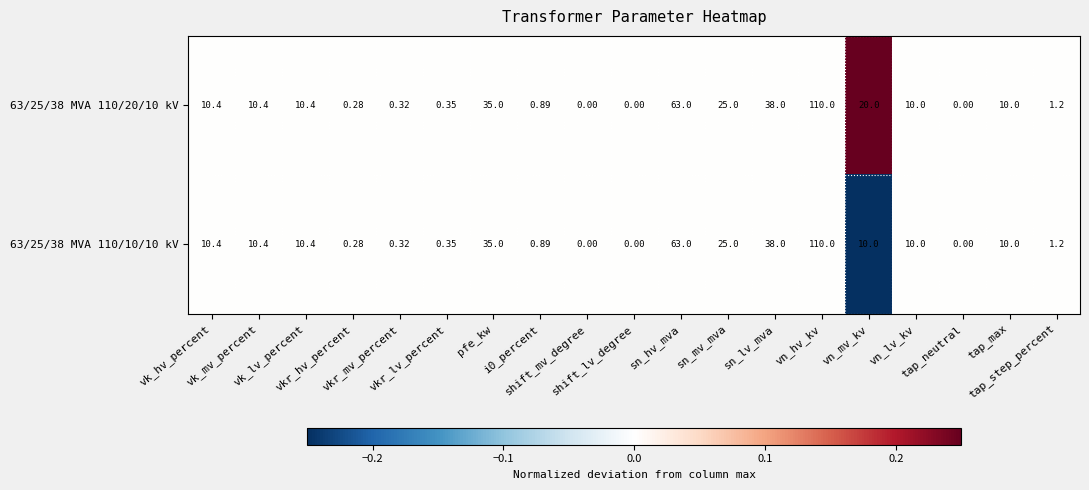

How many positive values does the 63/25/38 MVA 110/10/10 kV series have?

16